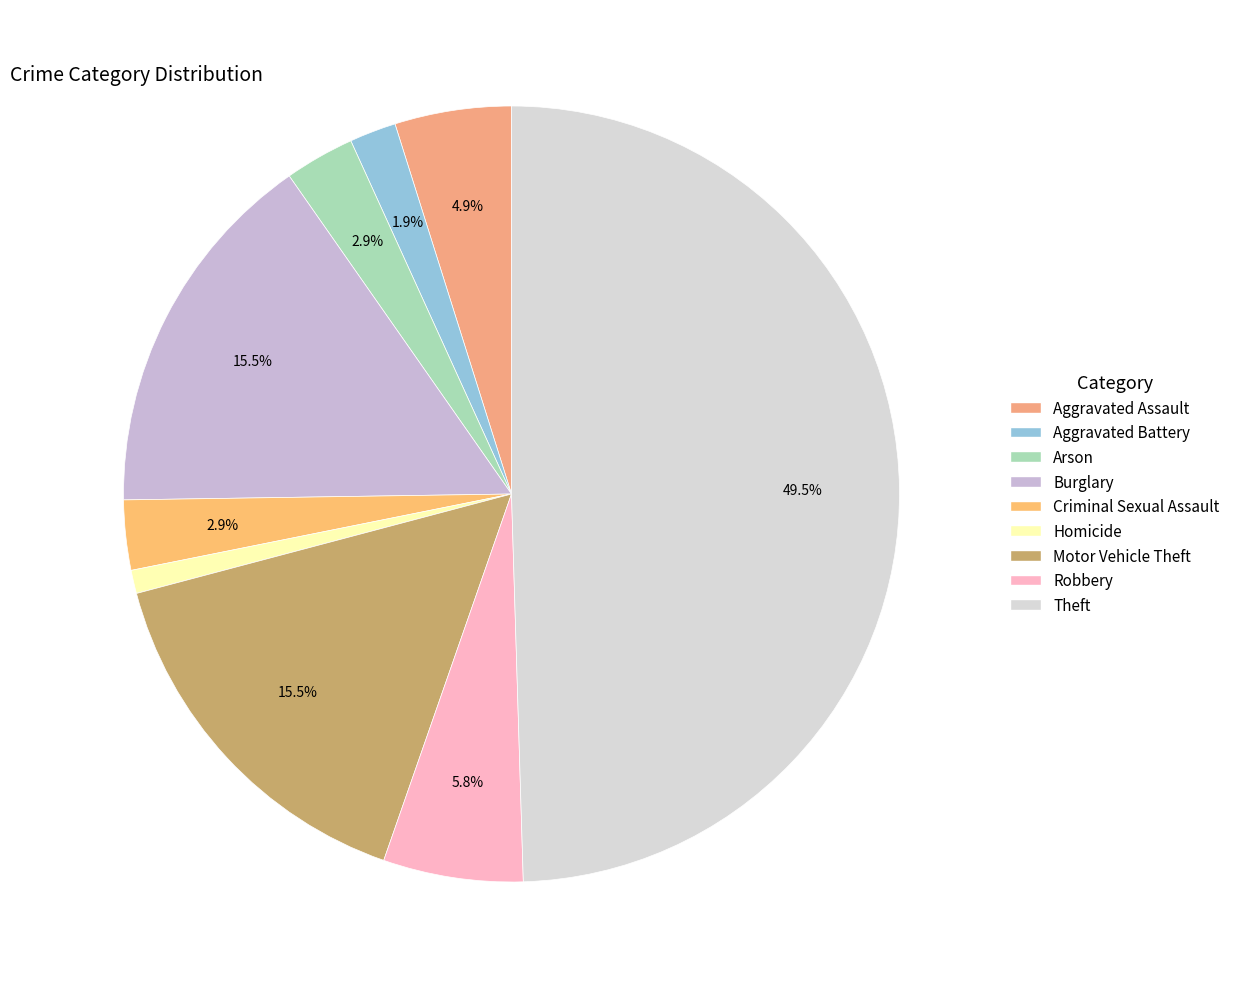

Count the number of slices in the pie.

9